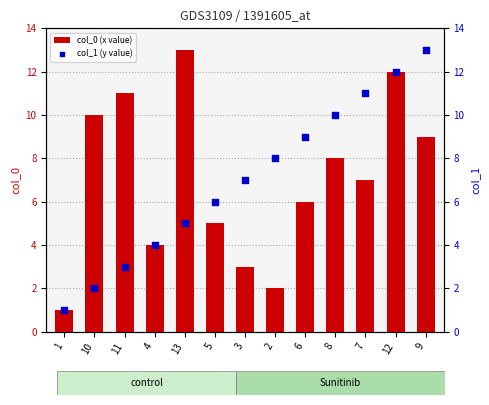

Which series reaches the maximum Y coordinate?

col_0 (x value)